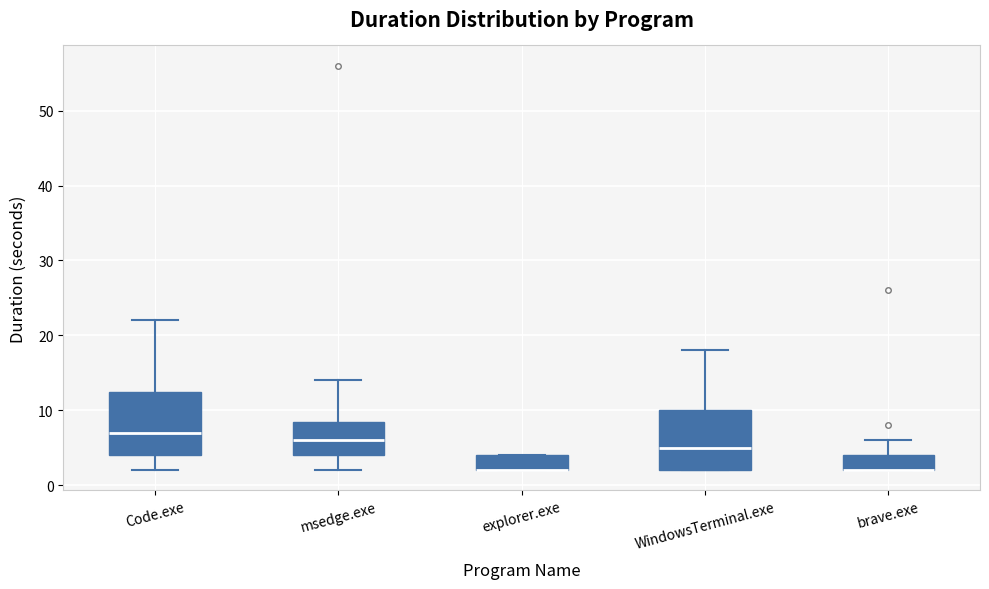

Reading left to right, read every box against the y-axis: the position of its median line, the range the box covers, and the ends of its whiskers. The values are not printed on the chart, so give them approximately, as read against the axis.

Code.exe: median 7, box 4 to 13, whiskers 2 to 22
msedge.exe: median 6, box 4 to 9, whiskers 2 to 14
explorer.exe: median 2 (drawn on the box's lower edge), box 2 to 4, whiskers 2 to 4
WindowsTerminal.exe: median 5, box 2 to 10, whiskers 2 to 18
brave.exe: median 2 (drawn on the box's lower edge), box 2 to 4, whiskers 2 to 6